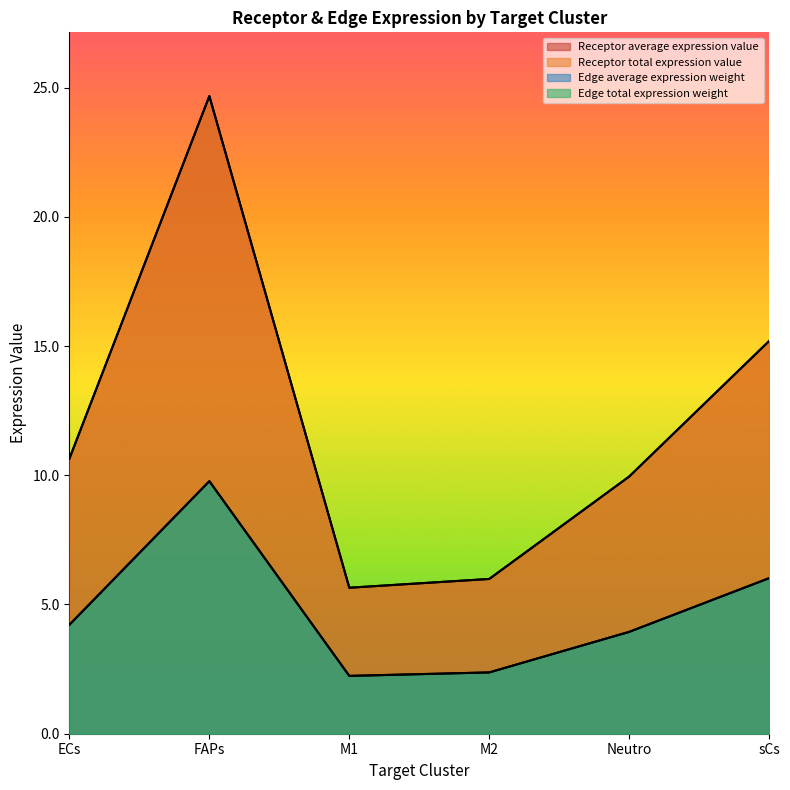

List the series in order of their peak value, highest first.

Receptor average expression value, Receptor total expression value, Edge average expression weight, Edge total expression weight